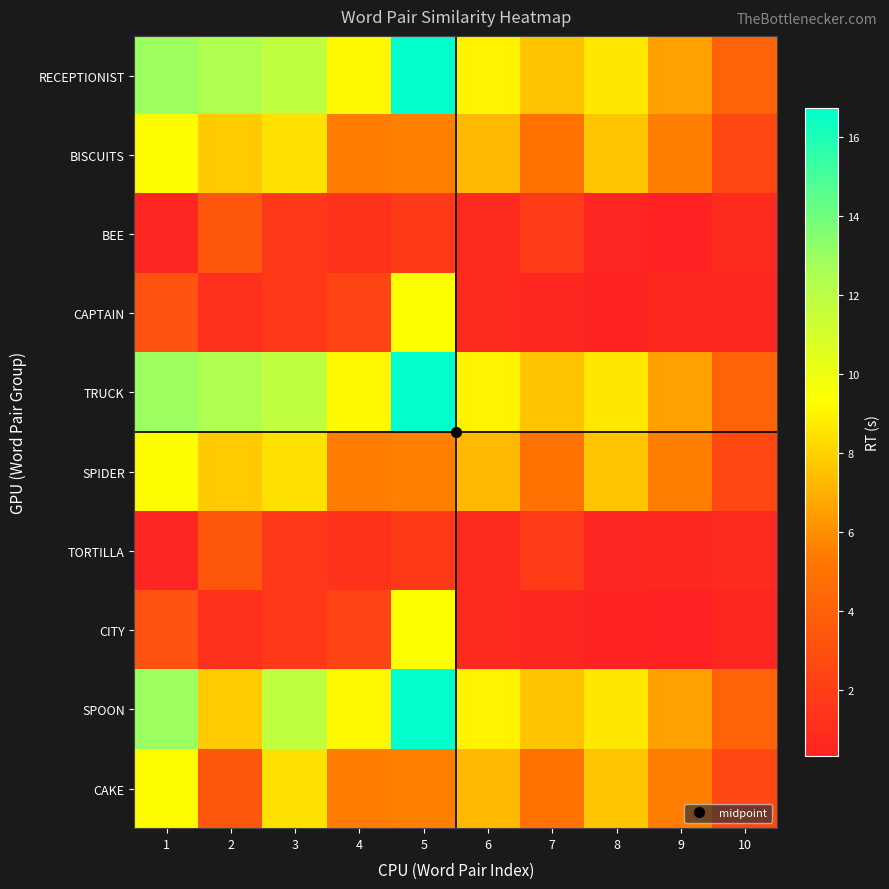

How many series are shown in this chart?

10